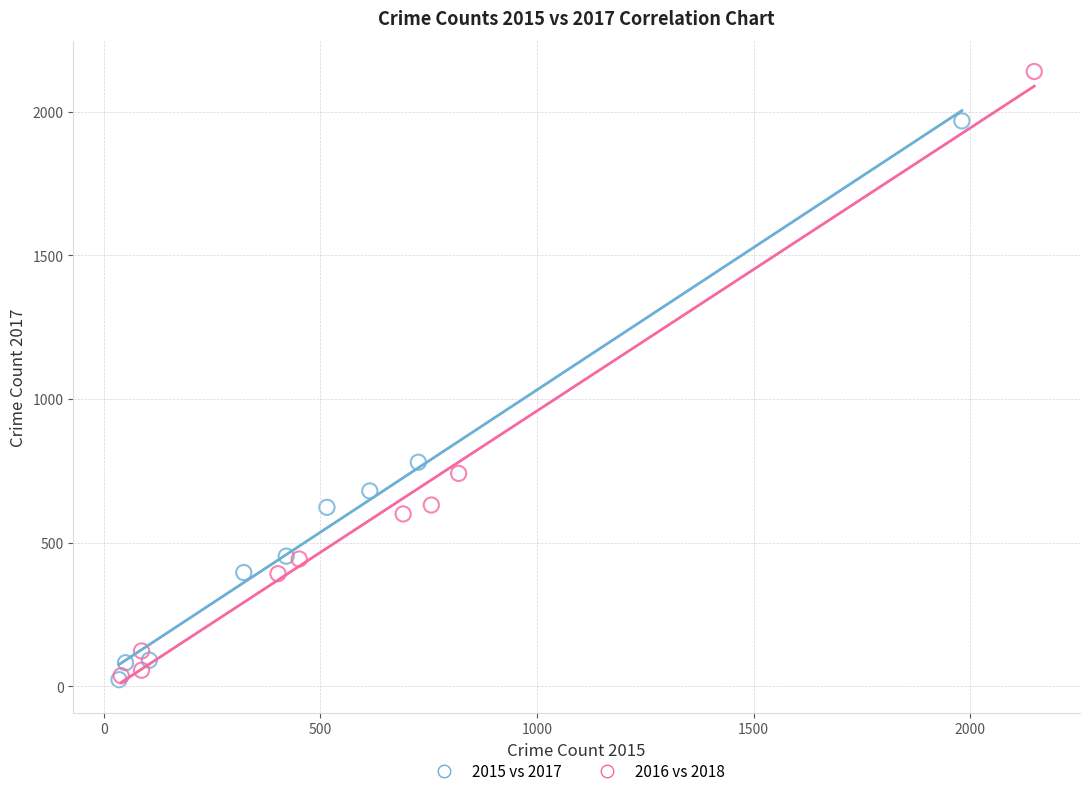

Which series has the largest Y range (max minus min)?

2016 vs 2018